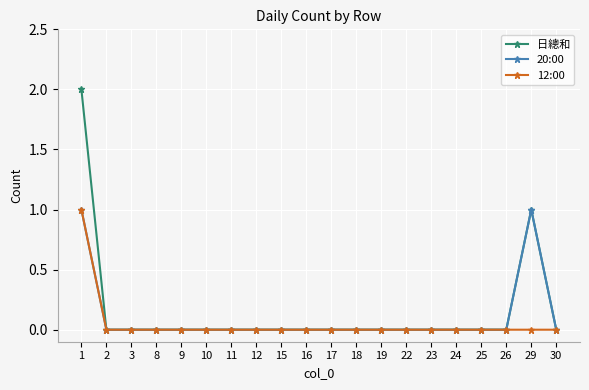

Does the chart display data point markers on the line(s)?

Yes